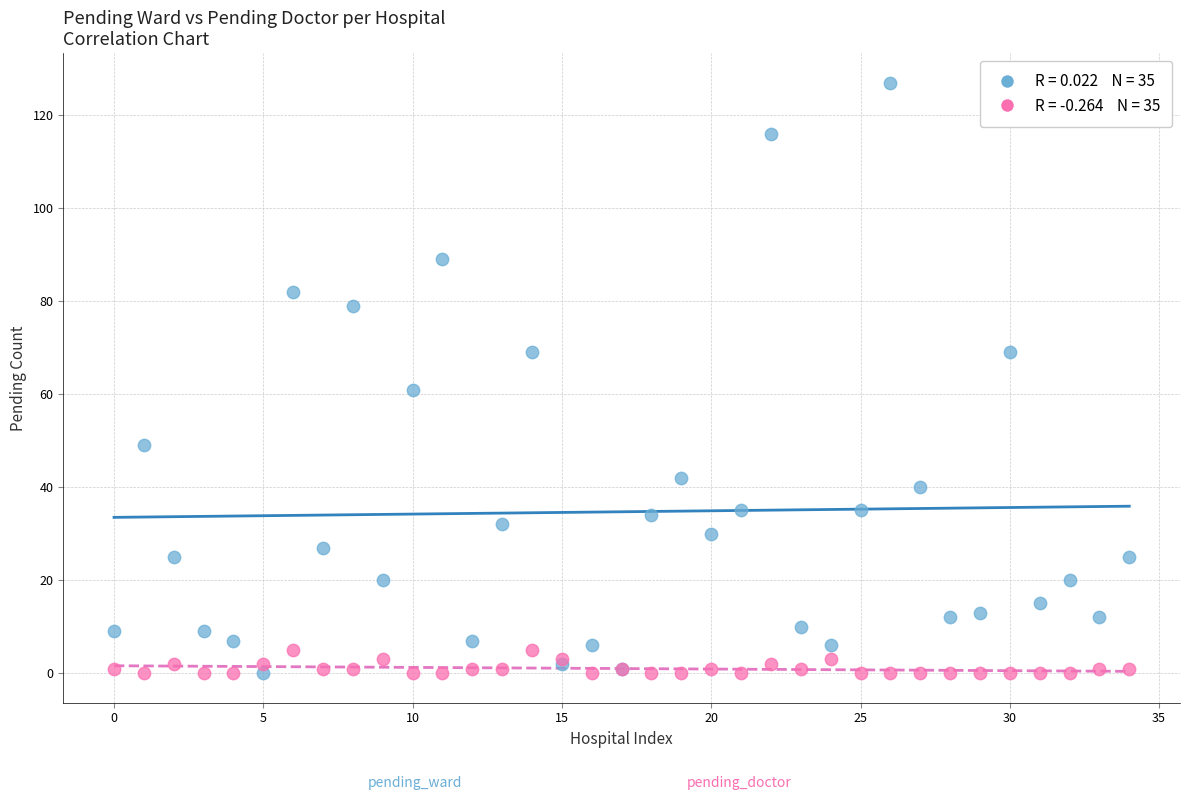

Across all series, what Y value is closest to 63?

61